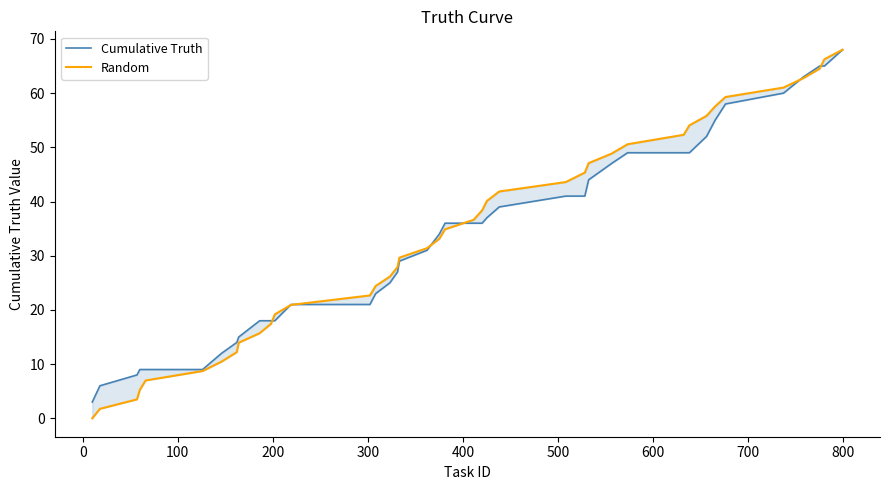

Is this an area chart (filled region under the line)?

No